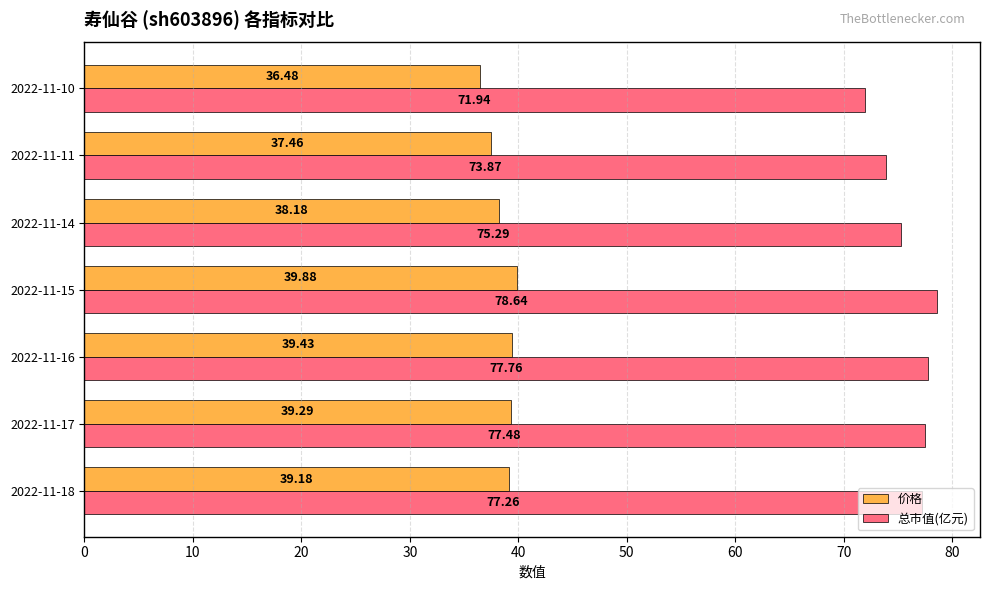

Which series changed the most between 2022-11-15 and 2022-11-11?

总市值(亿元)